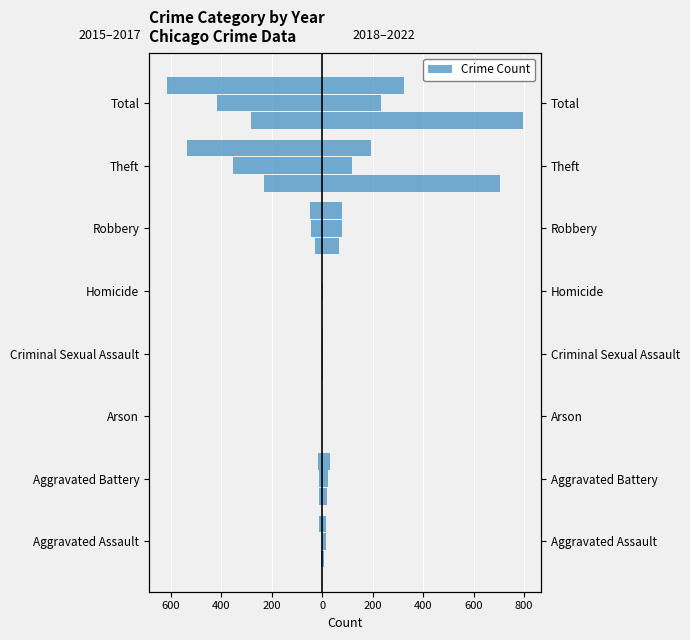

What is the difference between the maximum and minimum values in the 2021 series?

234